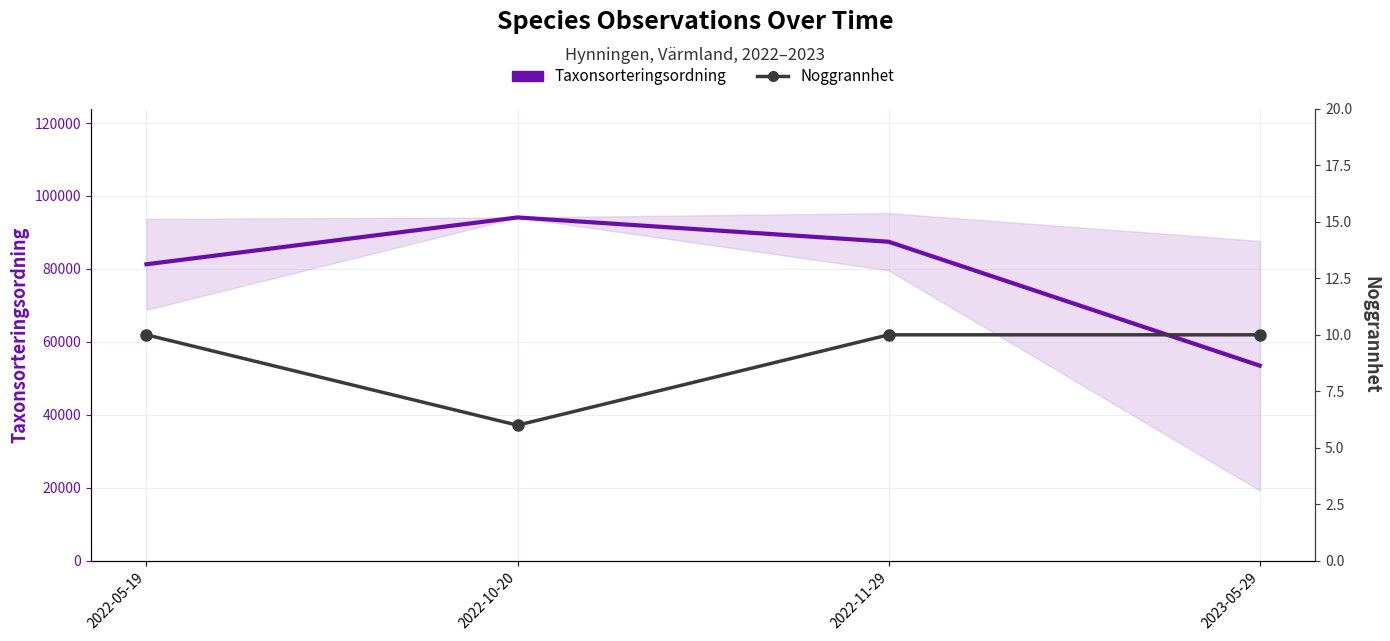

Which series has the largest range (max minus min)?

Taxonsorteringsordning